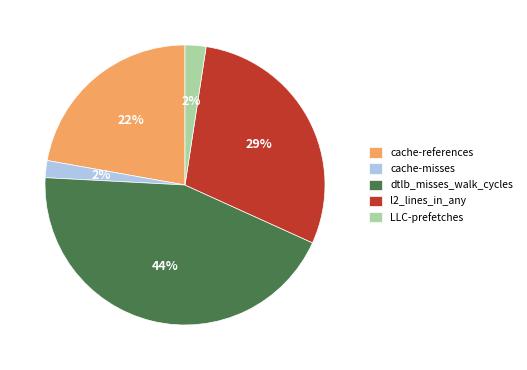

What percentage is the dtlb_misses_walk_cycles slice, to the nearest percent?

44%